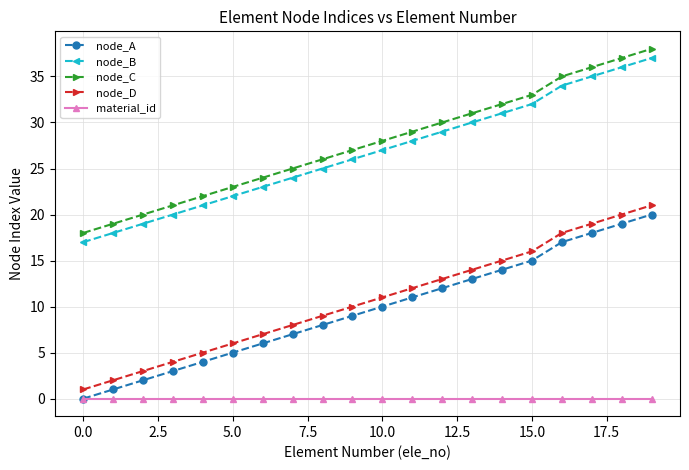

True or false: node_D has more than 0 points higher than both neighbors.

False